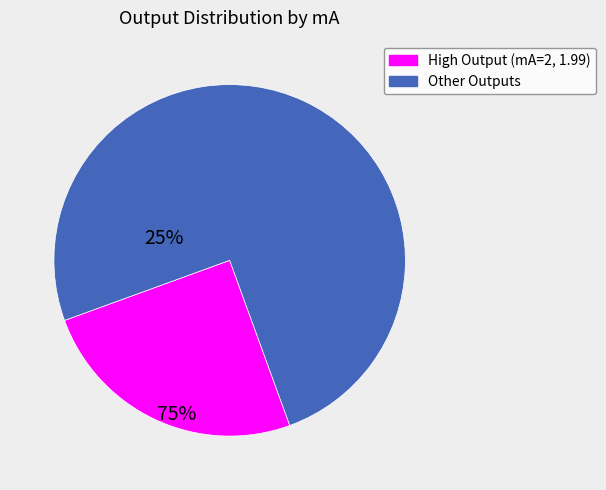

What is the largest slice in the pie chart?

Other Outputs